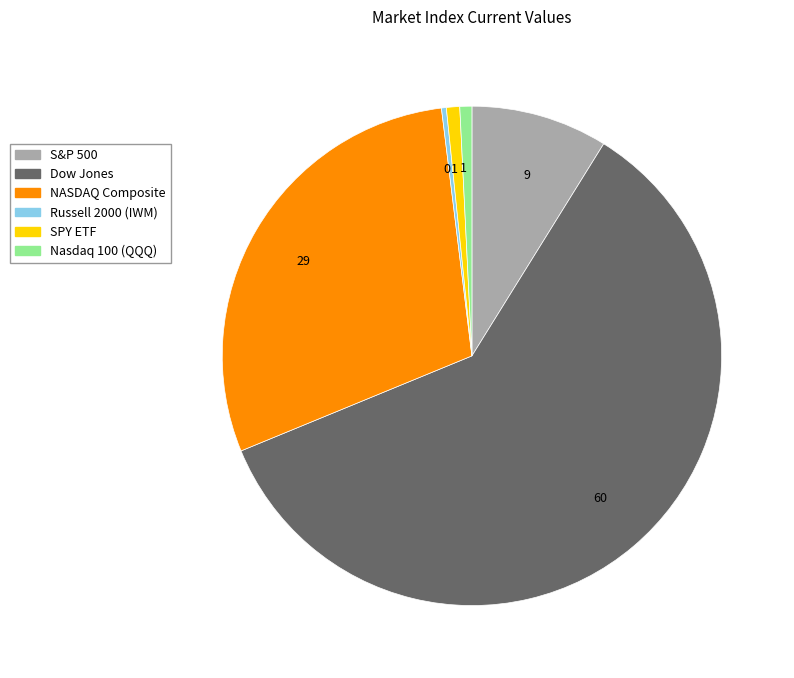

Rank the categories by value from lowest to highest.

Russell 2000 (IWM), Nasdaq 100 (QQQ), SPY ETF, S&P 500, NASDAQ Composite, Dow Jones